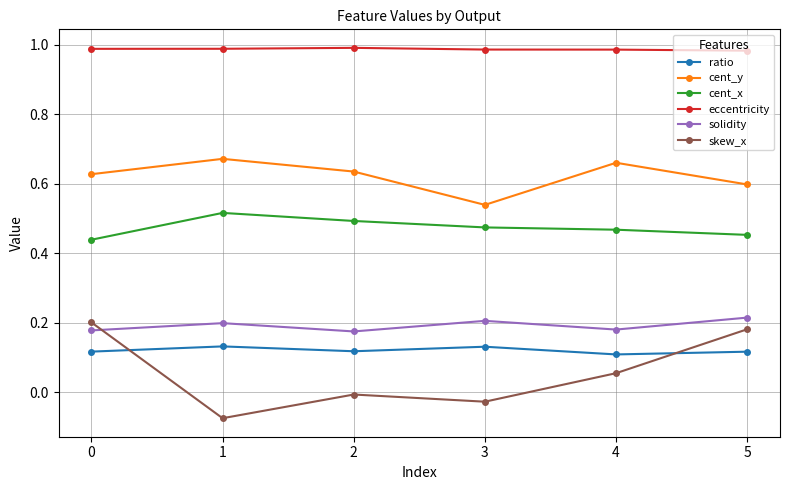

At which label does cent_y reach its peak?

1